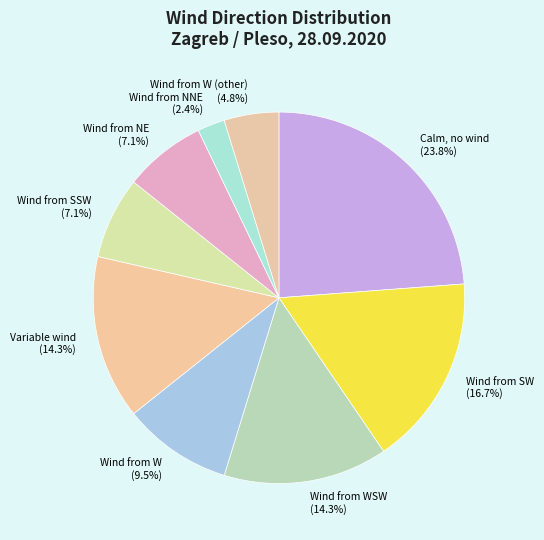

Is there any slice that represents more than half of the pie?

No